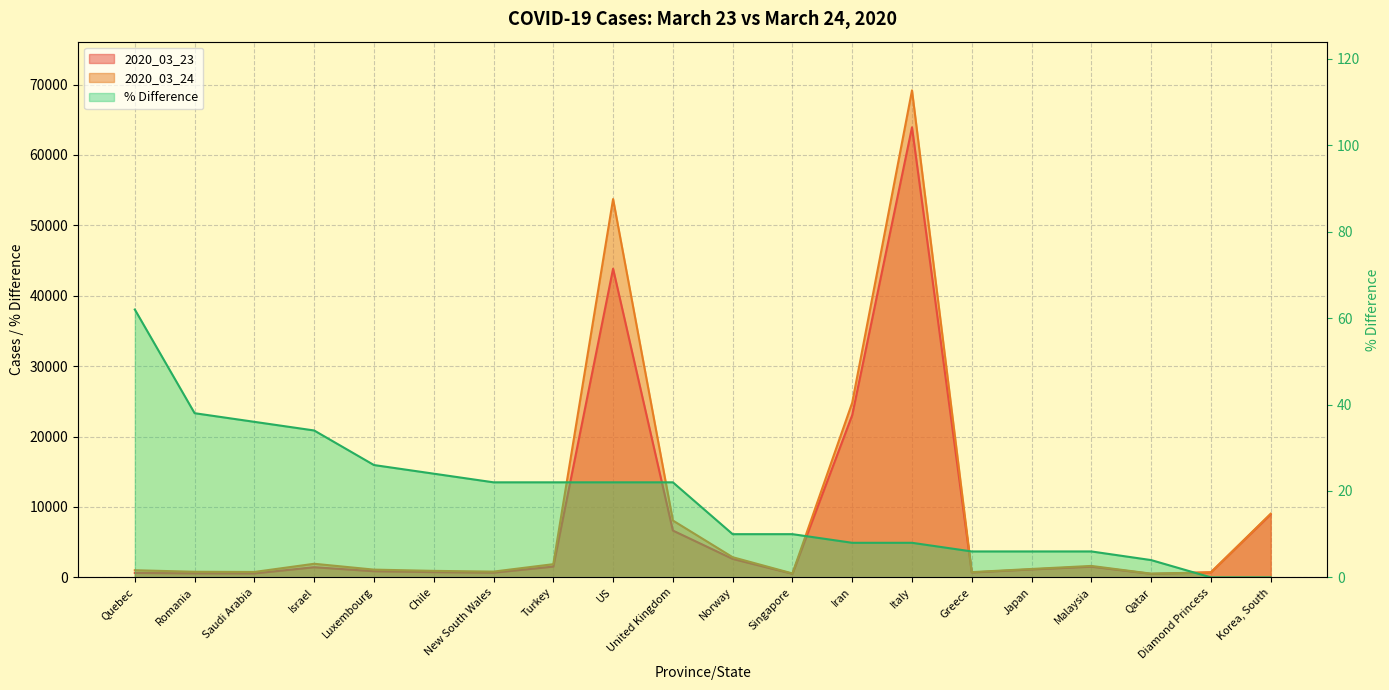

What is the difference between the maximum and minimum values in the % Difference series?

62